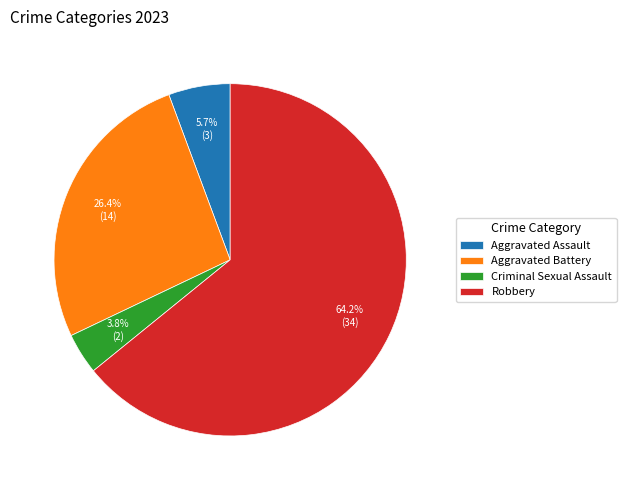

How many segments does this pie chart have?

4